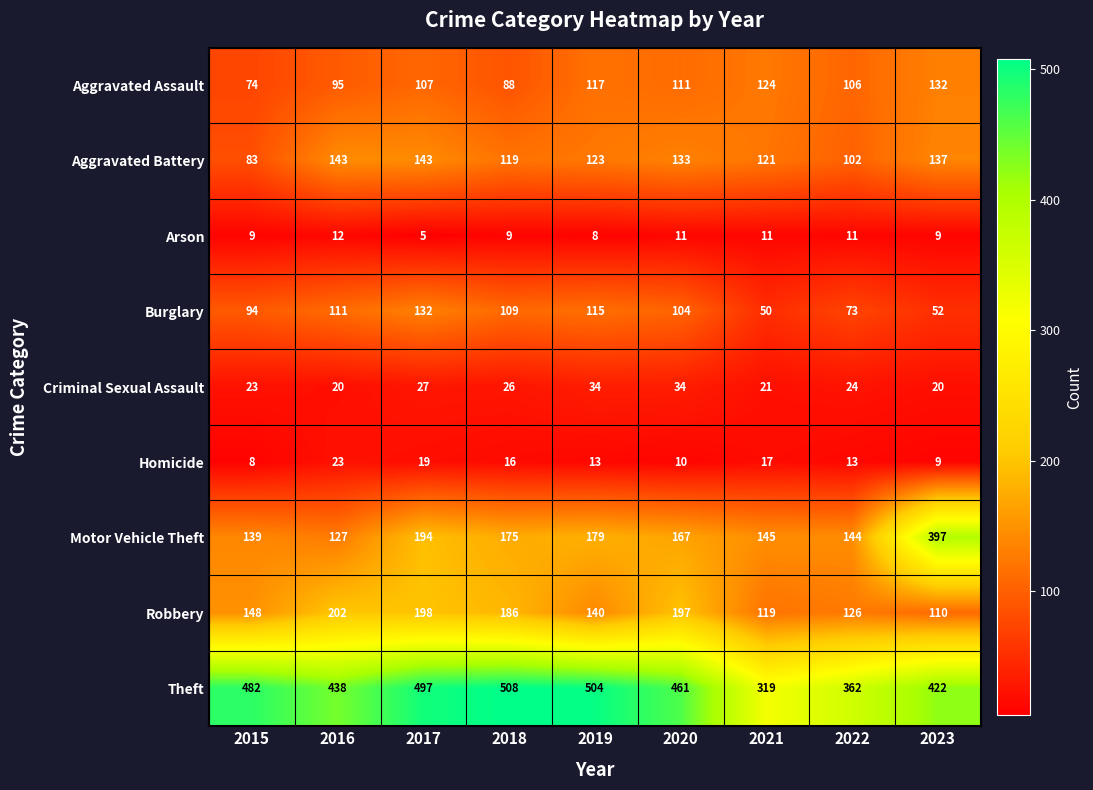

How many categories are shown in the chart?

9